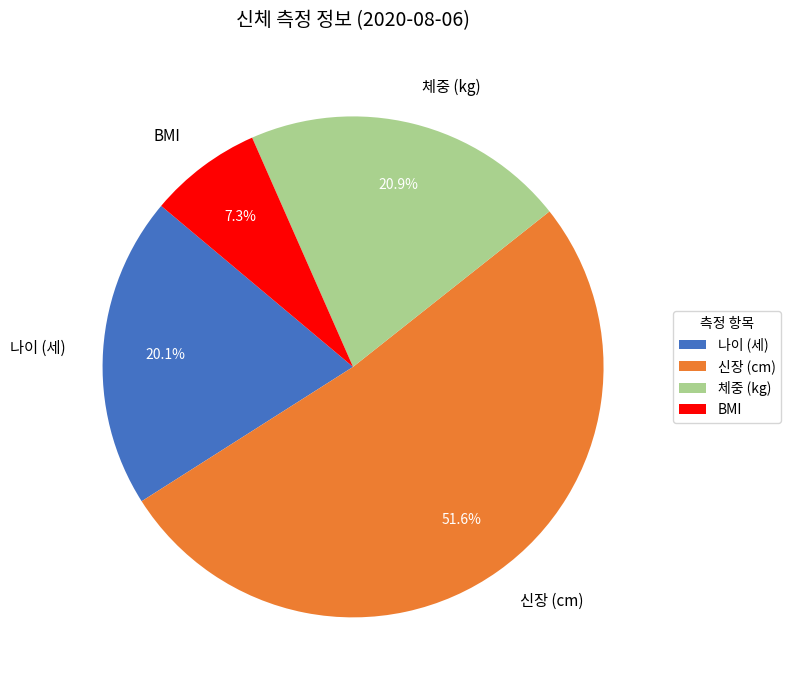

Do 체중 (kg) and 신장 (cm) together represent more than half of the pie?

Yes